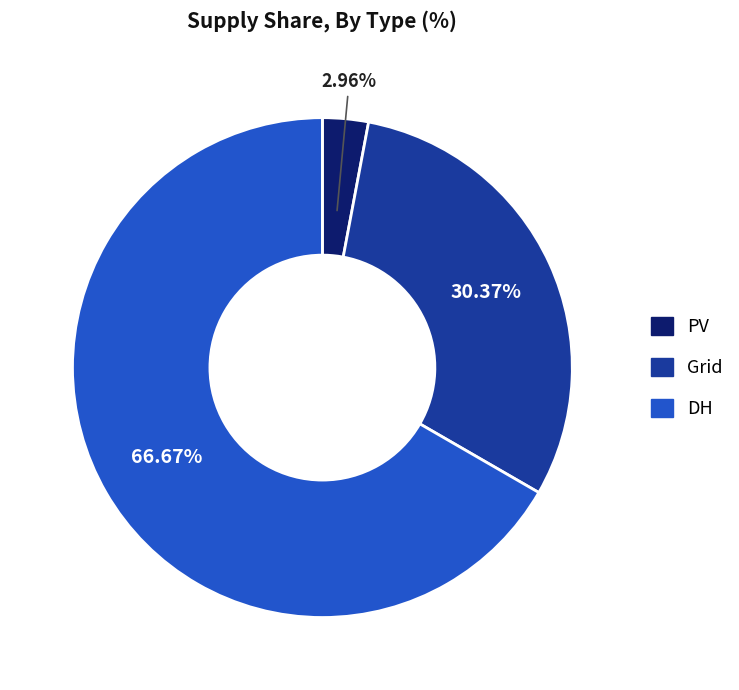

True or false: DH accounts for 61% of the total.

False